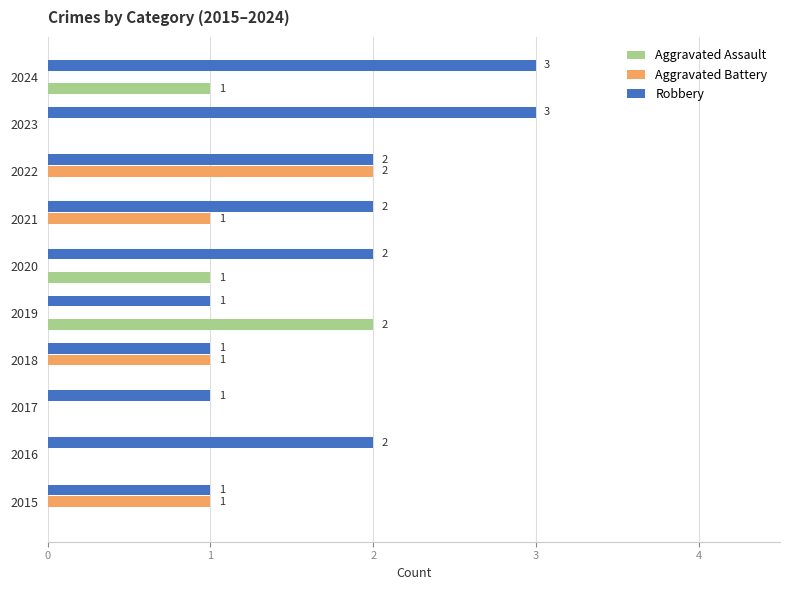

Between 2020 and 2024, which series saw the biggest shift?

Robbery